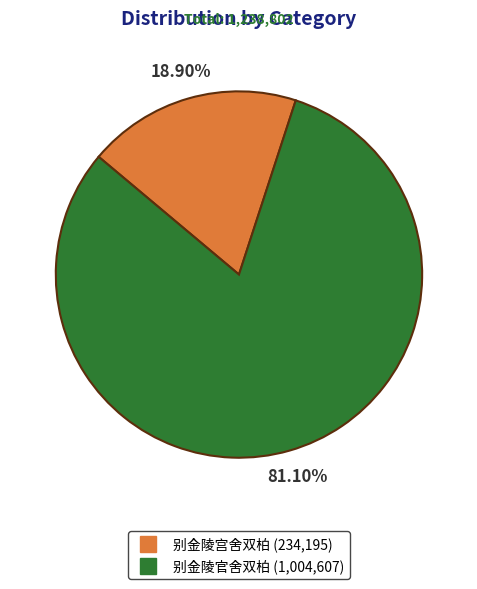

Is it true that 别金陵官舍双柏 is 96% of the pie?

False